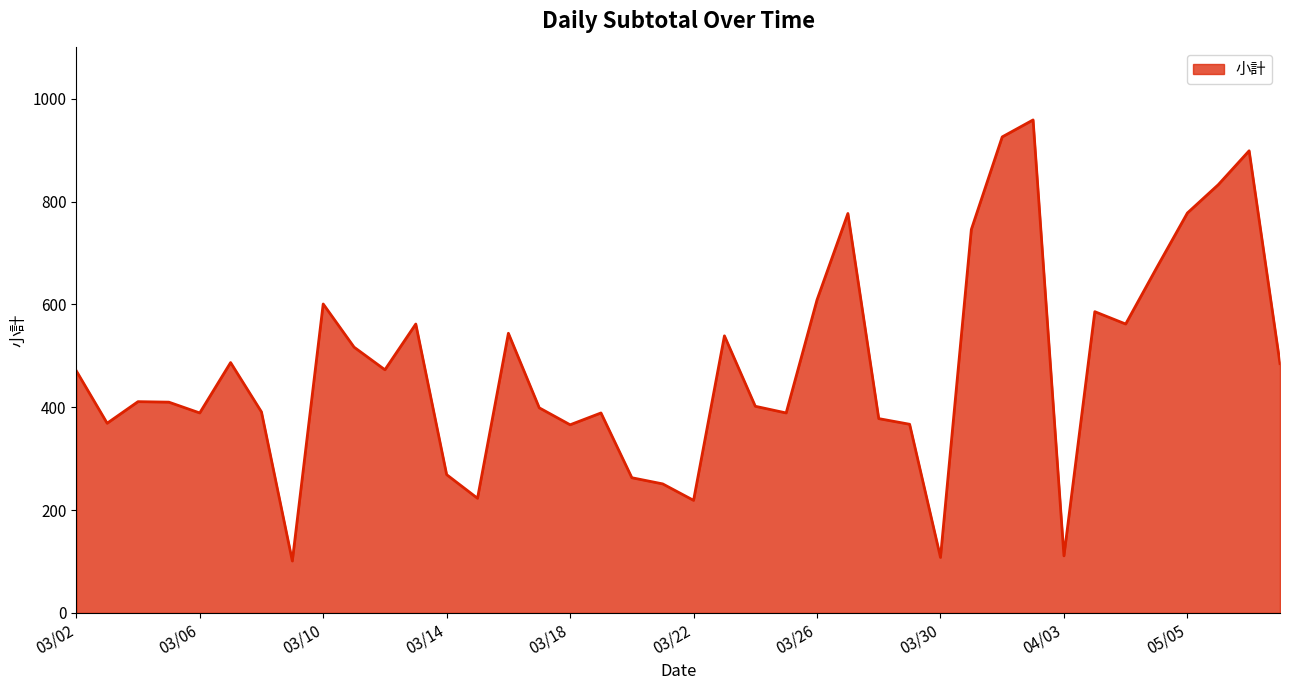

How many lines are shown in the chart?

1